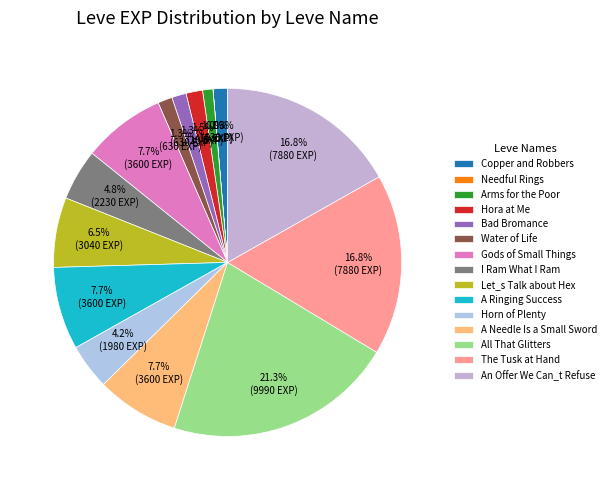

To the nearest percent, what percentage of the pie is Water of Life?

1%